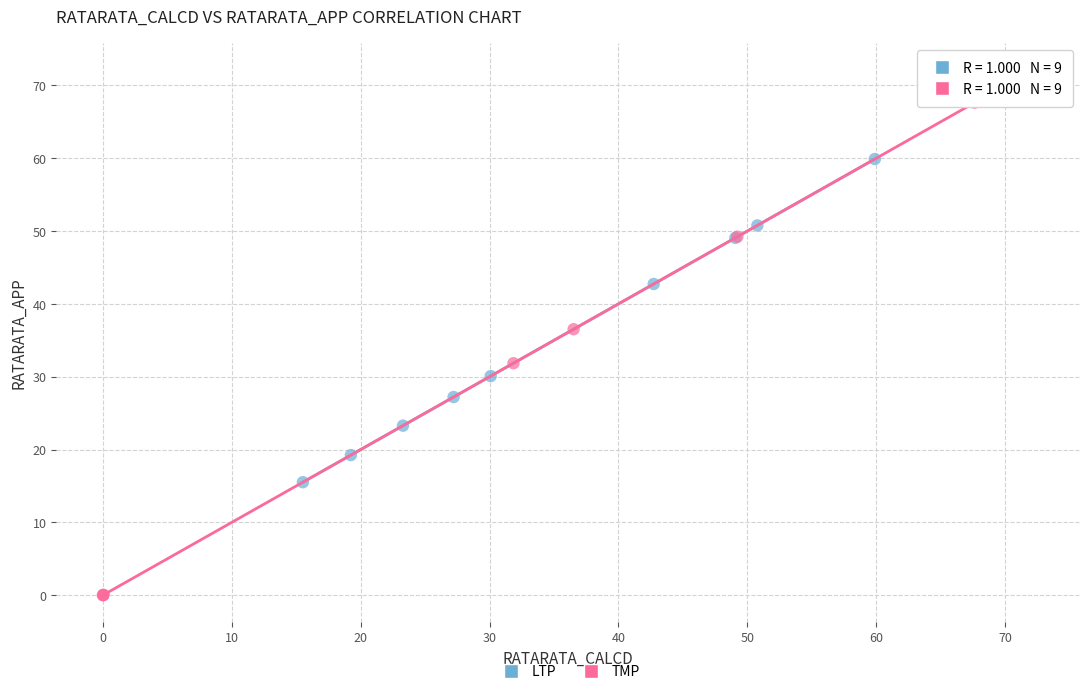

Which series reaches the maximum Y coordinate?

TMP